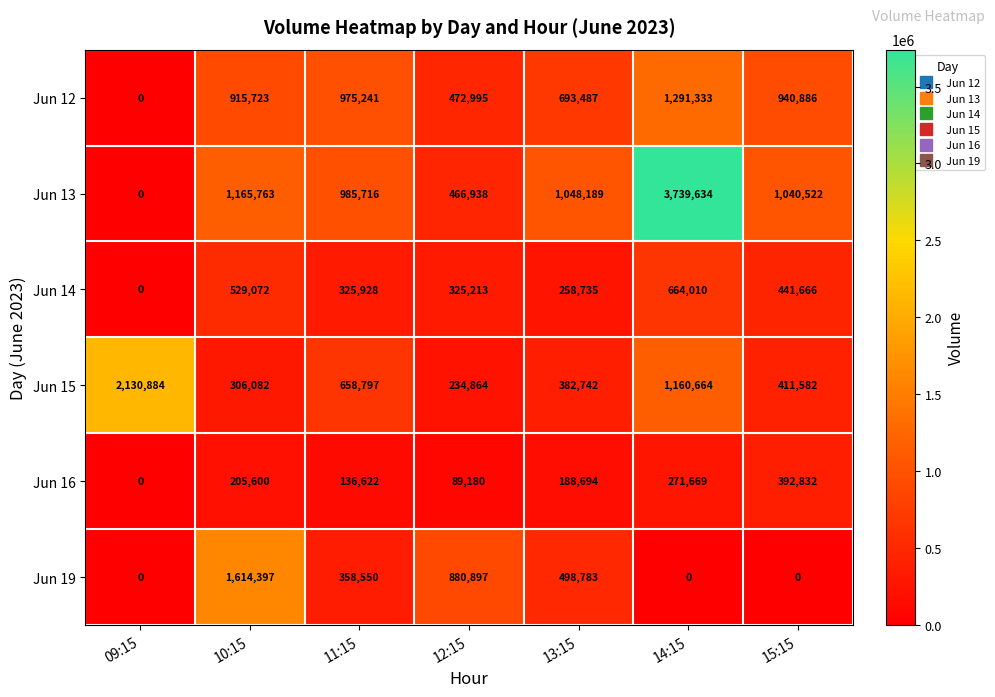

What is the maximum value shown in the chart?

3739634